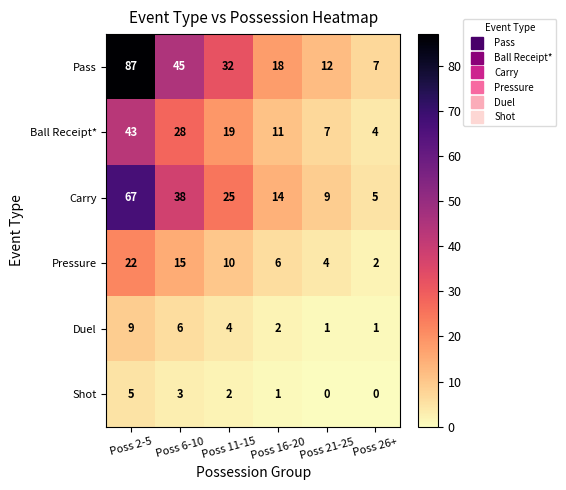

Is it true that Shot equals 1 at Poss 16-20?

True